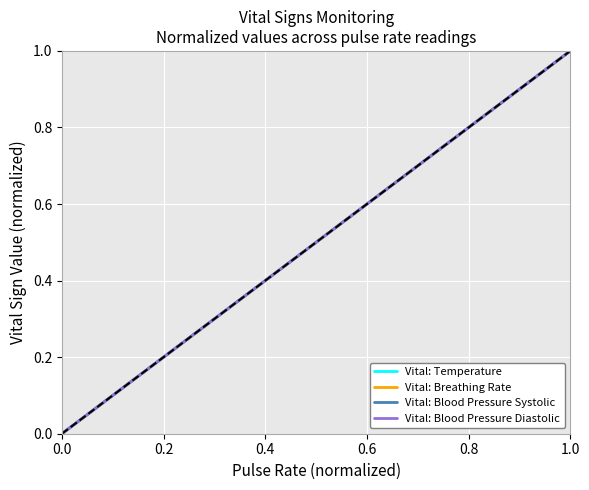

Reading left to right, what are all the values shown in this chart?

Vital: Temperature: 0	1
Vital: Breathing Rate: 0	1
Vital: Blood Pressure Systolic: 0	1
Vital: Blood Pressure Diastolic: 0	1